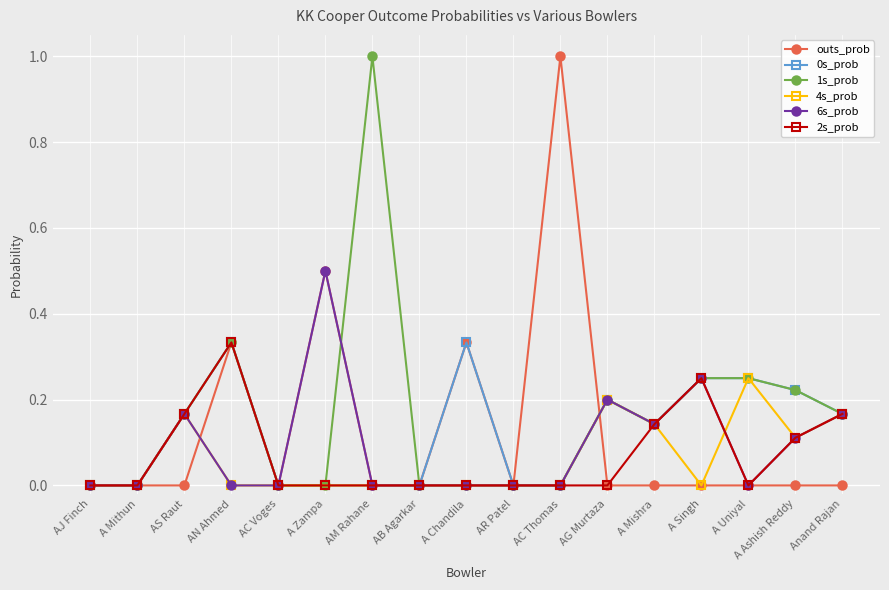

True or false: 1s_prob and 6s_prob intersect in this chart.

True